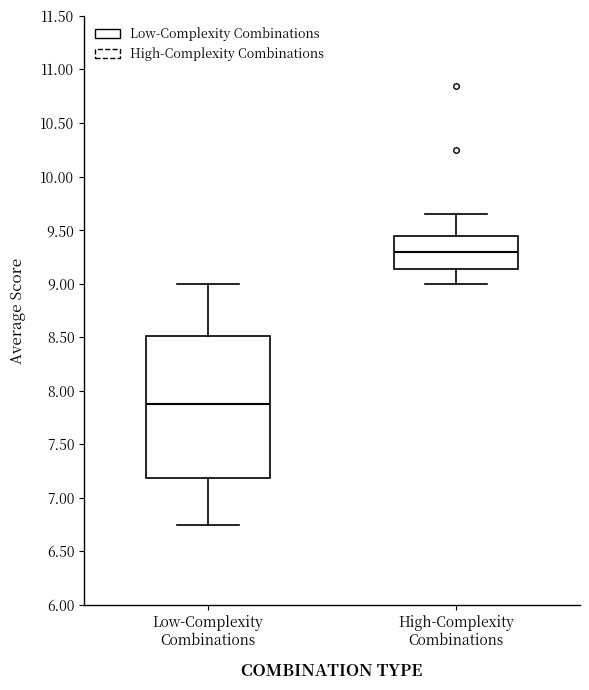

Comparing the boxes themselves (not the whiskers), which one is the tallest?

Low-Complexity Combinations